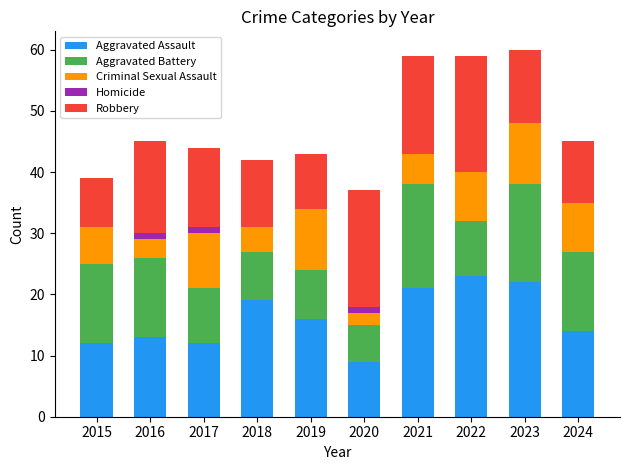

What is the sum of the Robbery values at 2018 and 2019?

20